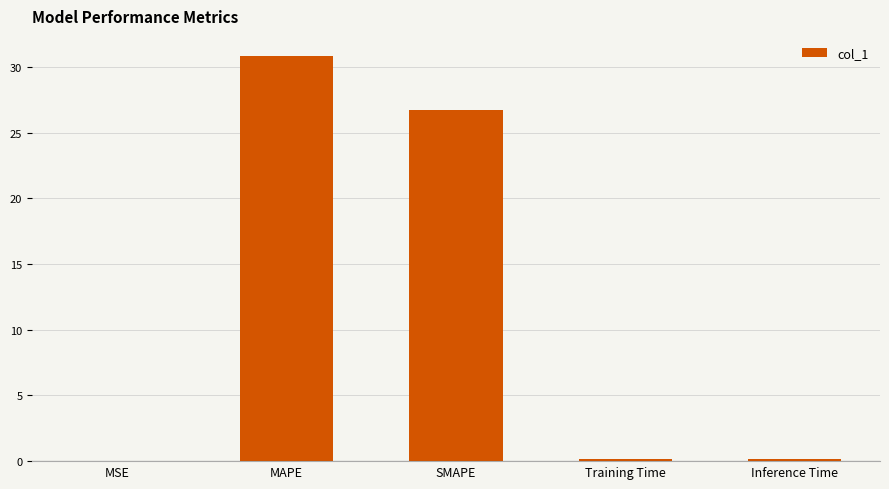

What is the maximum value shown in the chart?

30.8